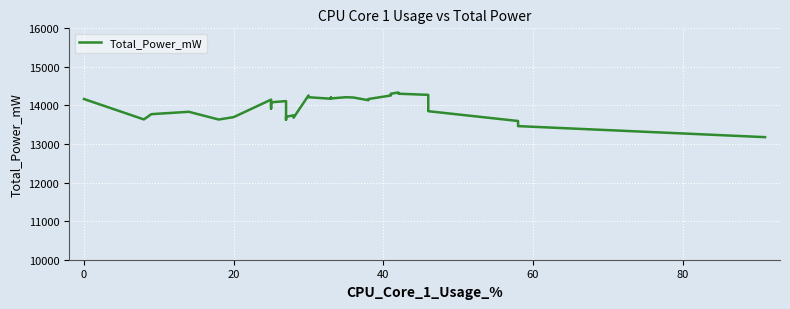

How many categories are shown in the chart?

40